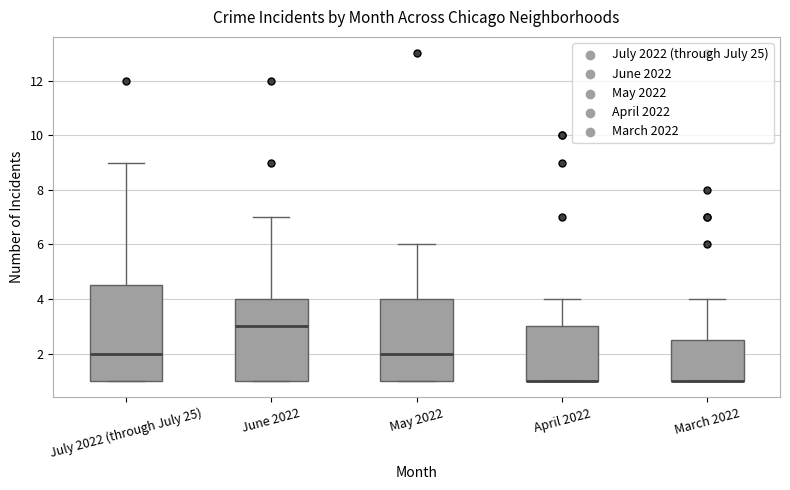

Reading left to right, read every box against the y-axis: the position of its median line, the range the box covers, and the ends of its whiskers. The values are not printed on the chart, so give them approximately, as read against the axis.

July 2022 (through July 25): median 2.0, box 1.0 to 4.6, whiskers 1.0 to 9.0
June 2022: median 3.0, box 1.0 to 4.0, whiskers 1.0 to 7.0
May 2022: median 2.0, box 1.0 to 4.0, whiskers 1.0 to 6.0
April 2022: median 1.0 (drawn on the box's lower edge), box 1.0 to 3.0, whiskers 1.0 to 4.0
March 2022: median 1.0 (drawn on the box's lower edge), box 1.0 to 2.6, whiskers 1.0 to 4.0